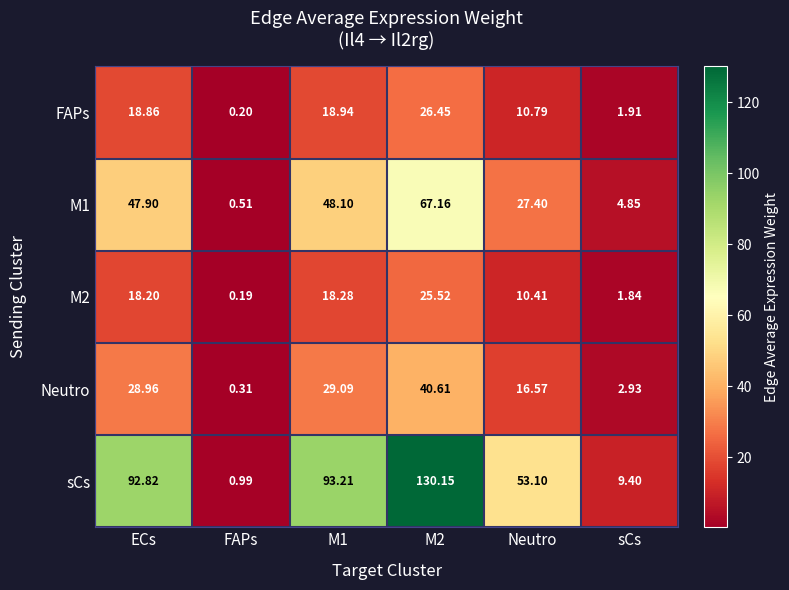

At which label is sCs closest to 65?

Neutro